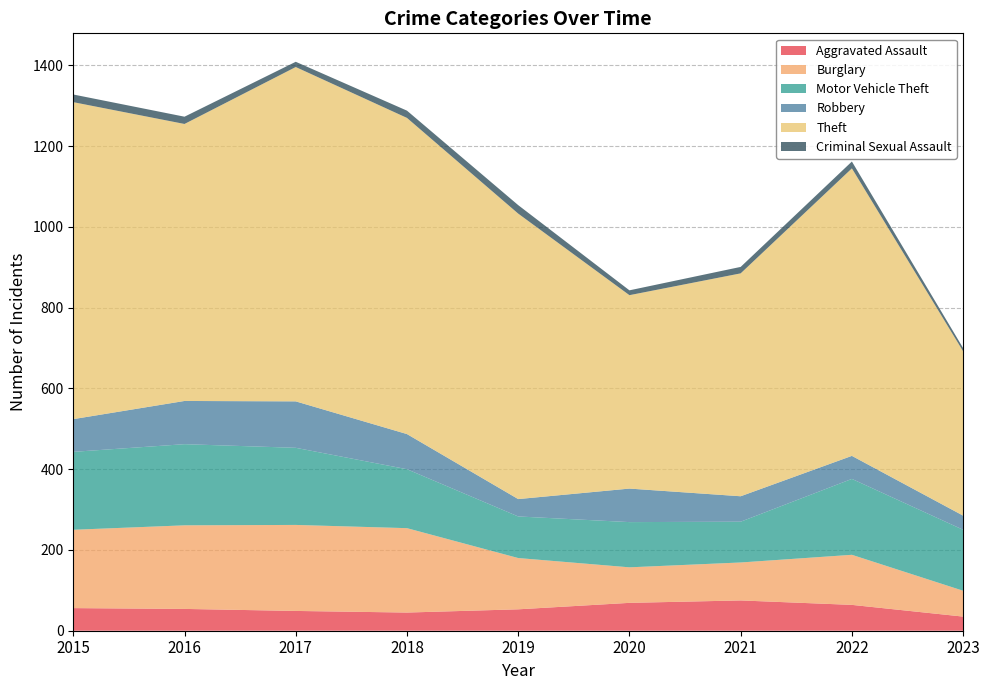

Reading right to left, list all the values displayed in this chart.

Aggravated Assault: 35	64	75	69	53	45	49	54	56
Burglary: 64	124	94	88	127	209	213	207	194
Motor Vehicle Theft: 151	188	101	112	103	146	191	201	193
Robbery: 35	57	63	83	43	87	115	107	81
Theft: 407	712	552	479	707	783	828	686	785
Criminal Sexual Assault: 8	17	16	12	21	18	13	18	19